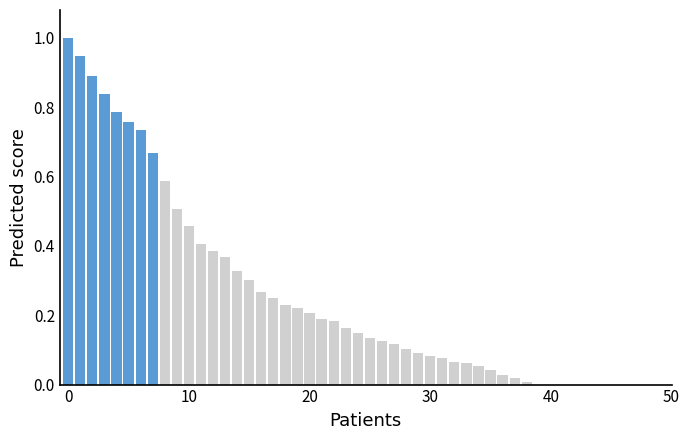

How many categories are shown in the chart?

40